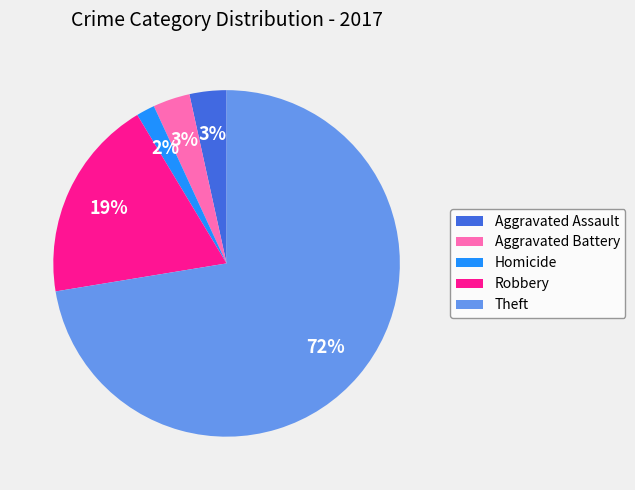

Is there any slice that represents more than half of the pie?

Yes